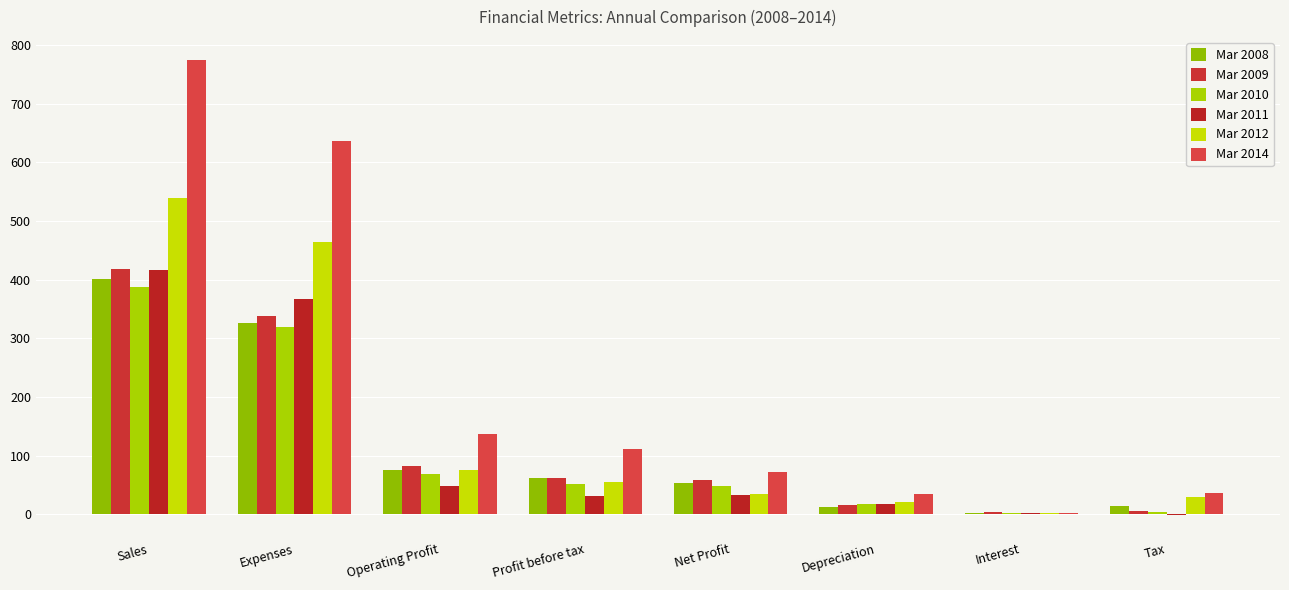

How many distinct data groups are displayed?

6